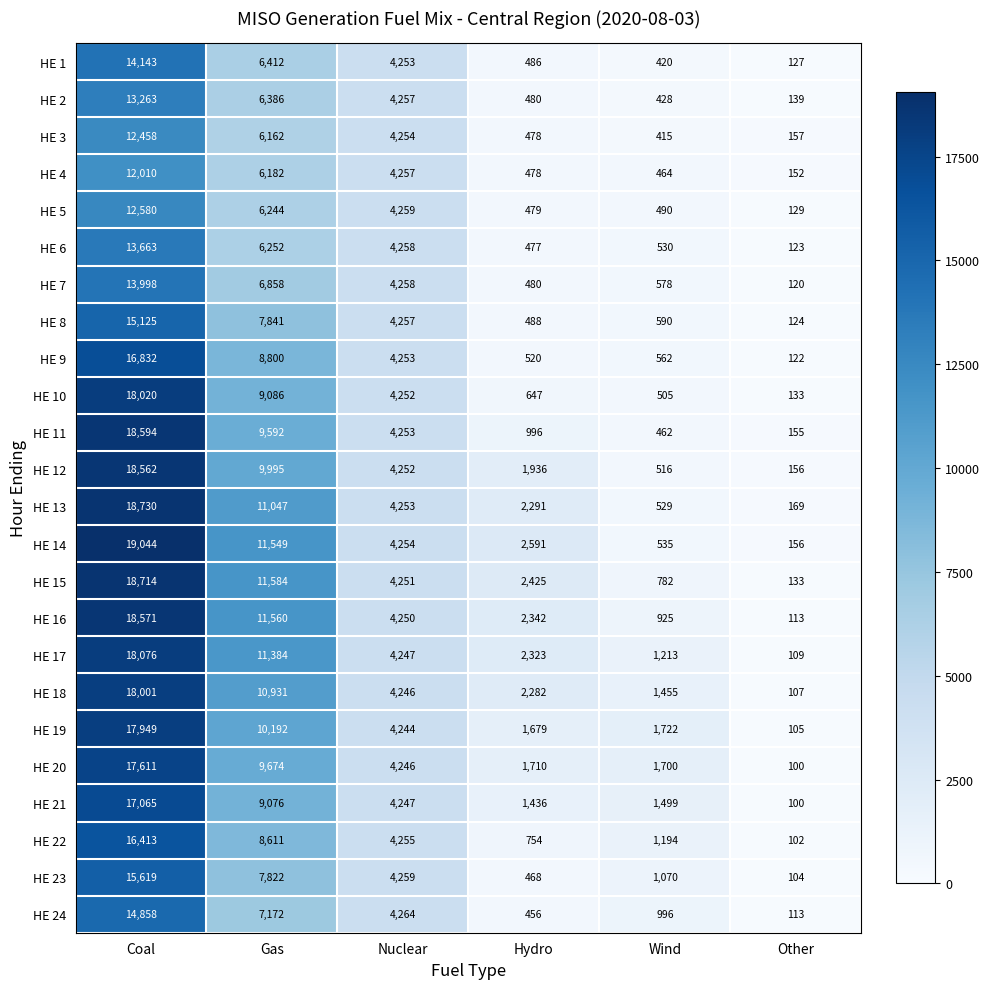

Rank the categories by HE 10 value from highest to lowest.

Coal, Gas, Nuclear, Hydro, Wind, Other